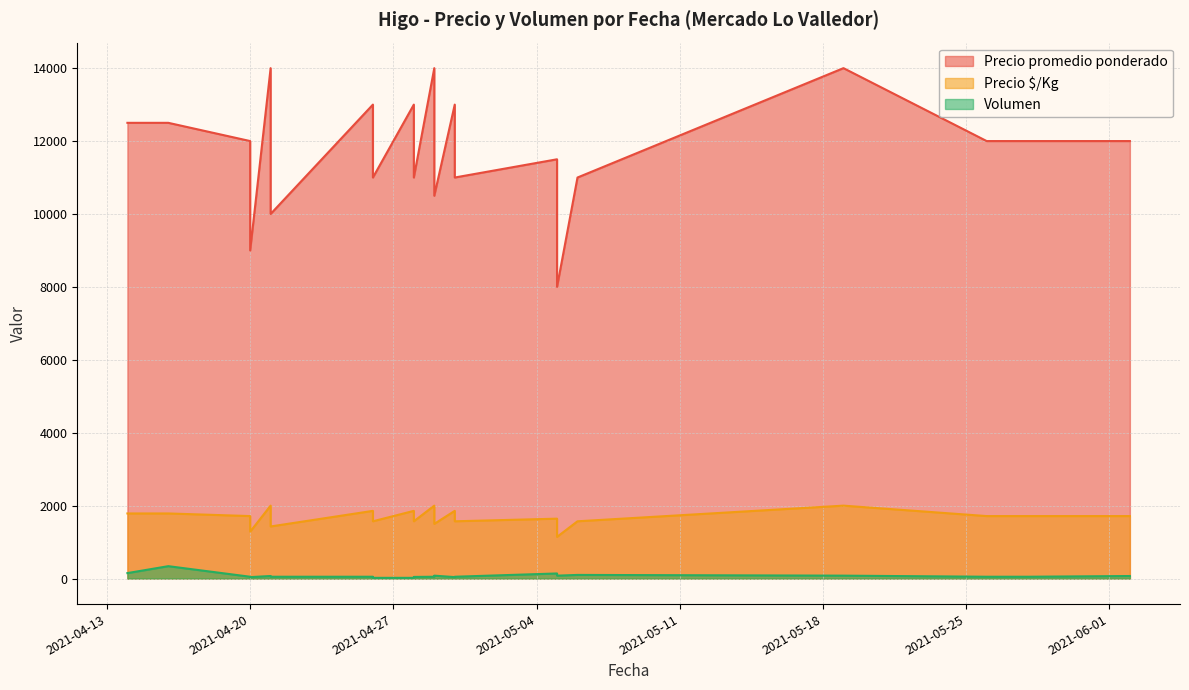

What is the value of the Volumen point at the 20th from the left?

40